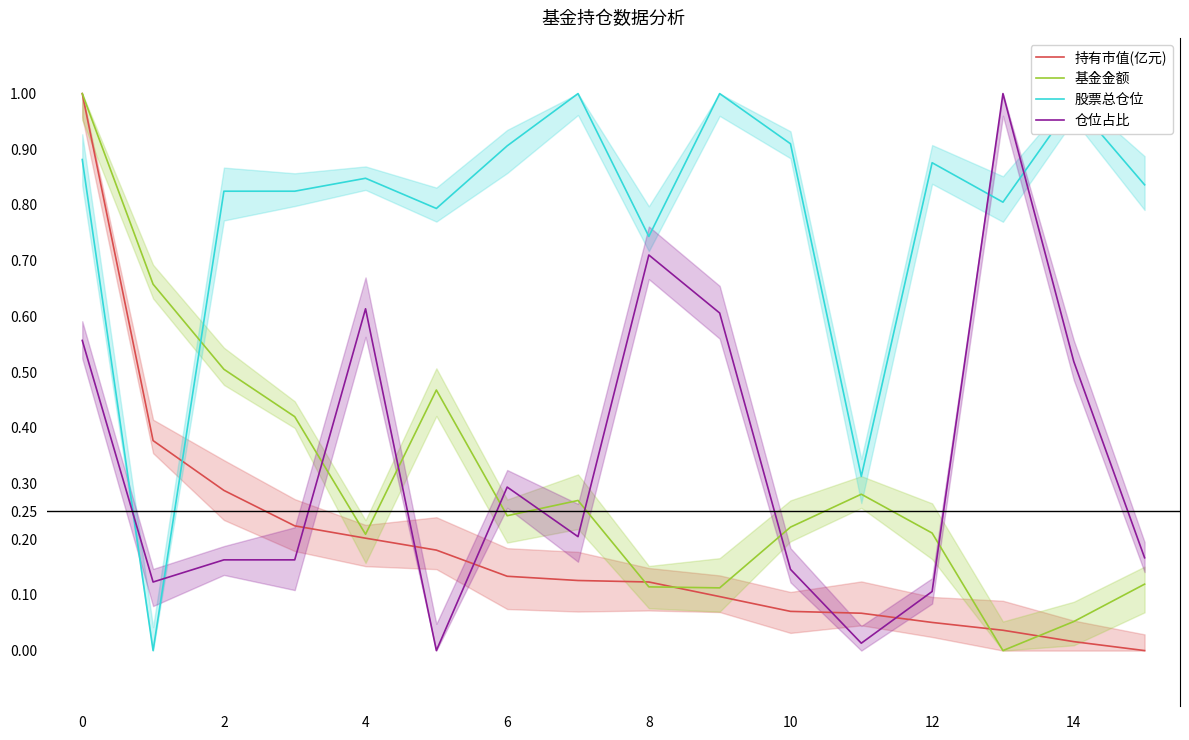

True or false: 持有市值(亿元) and 基金金额 intersect in this chart.

True